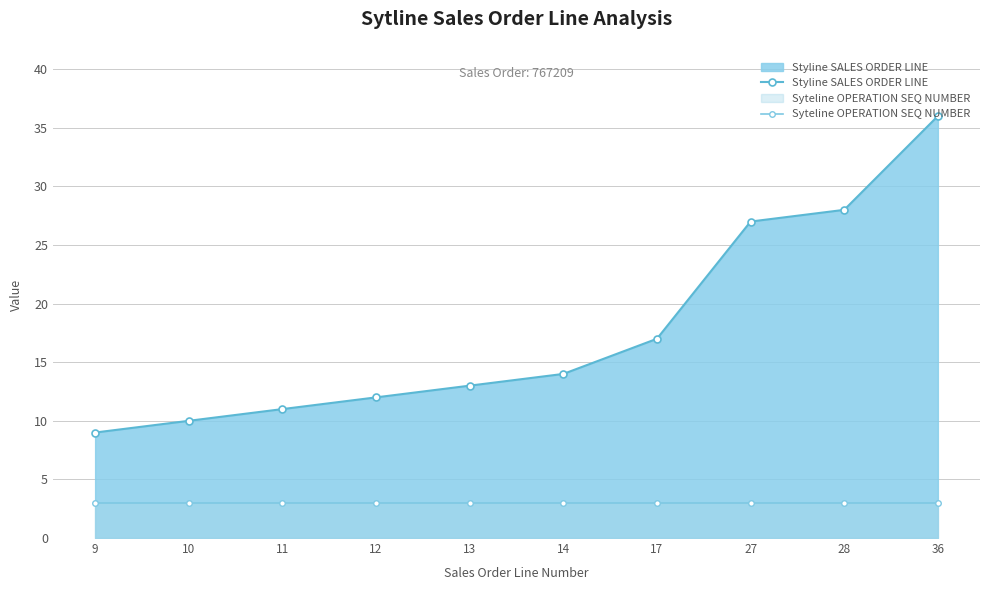

At which label is Styline SALES ORDER LINE closest to 22?

17